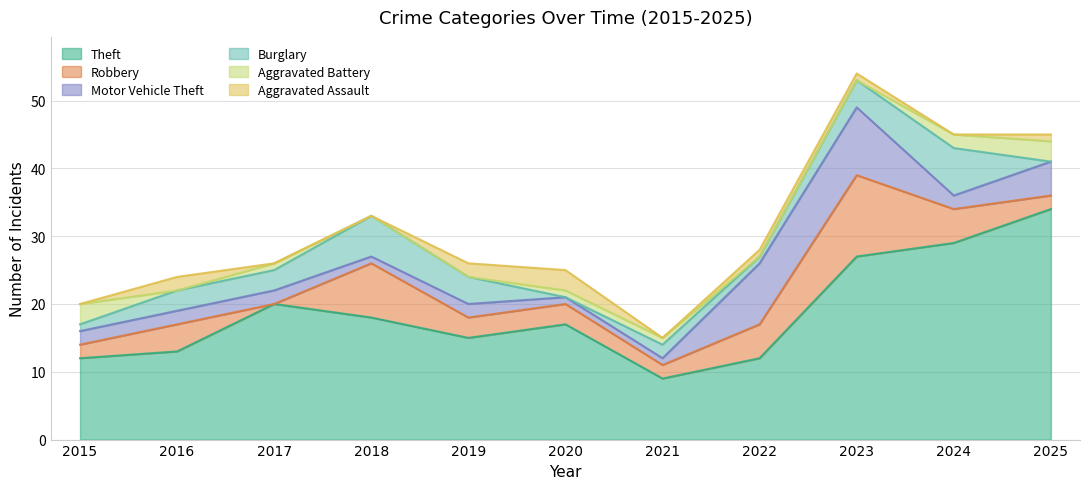

What is the total value across all series at 2016?

24